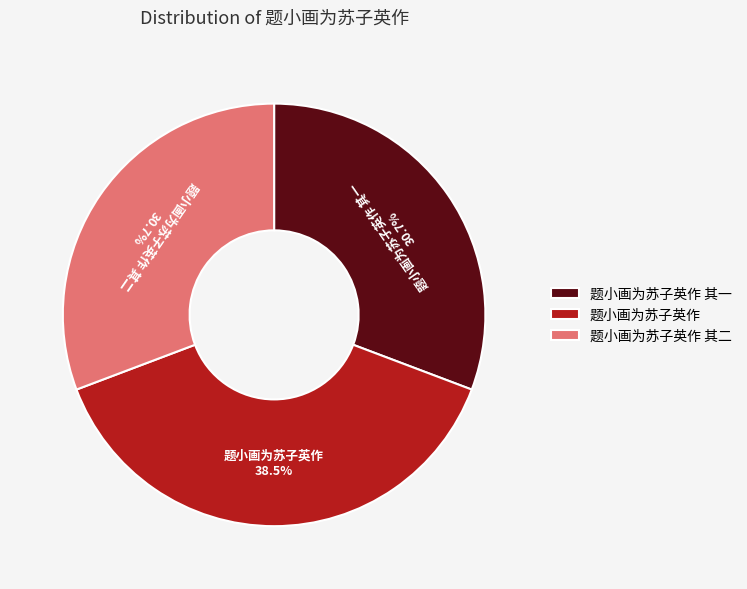

The 题小画为苏子英作 其一 slice represents 31% of the pie. True or false?

True